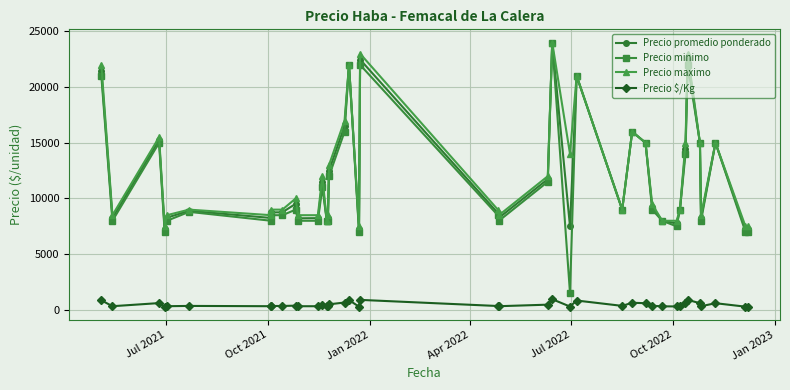

Which series has the largest range (max minus min)?

Precio minimo